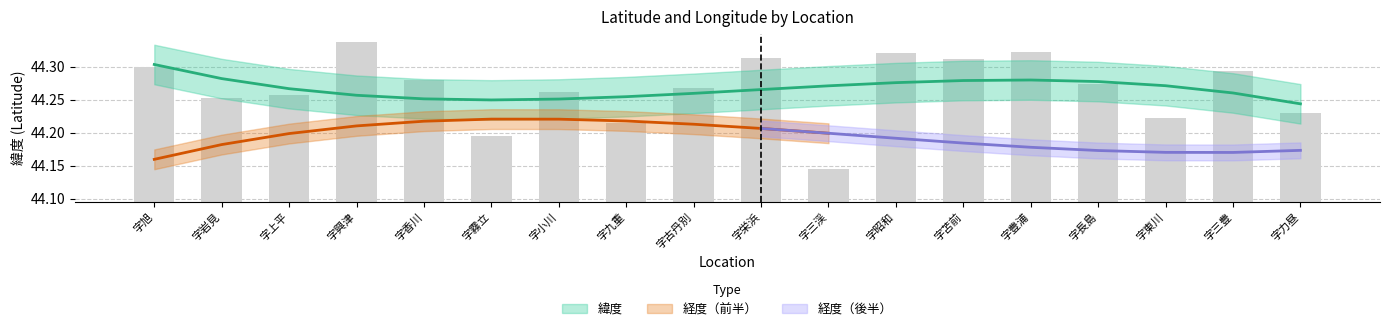

The chart shows a value of 0.0 at 字東川. True or false?

False